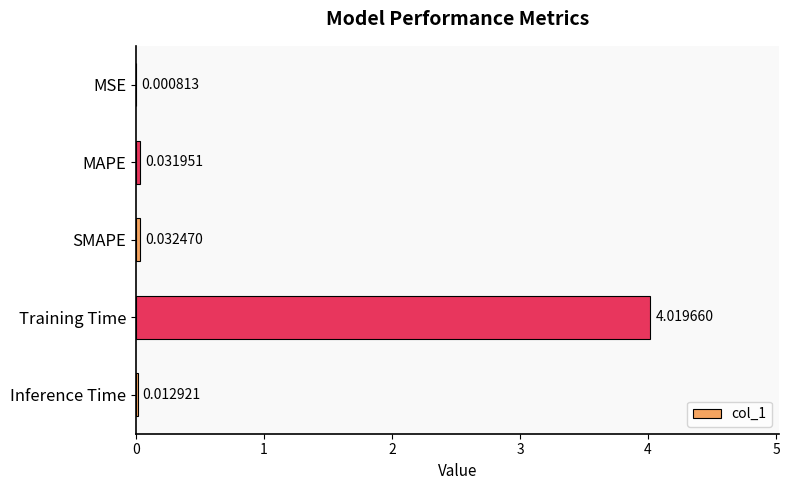

At which category does the chart reach its peak across all series?

Training Time